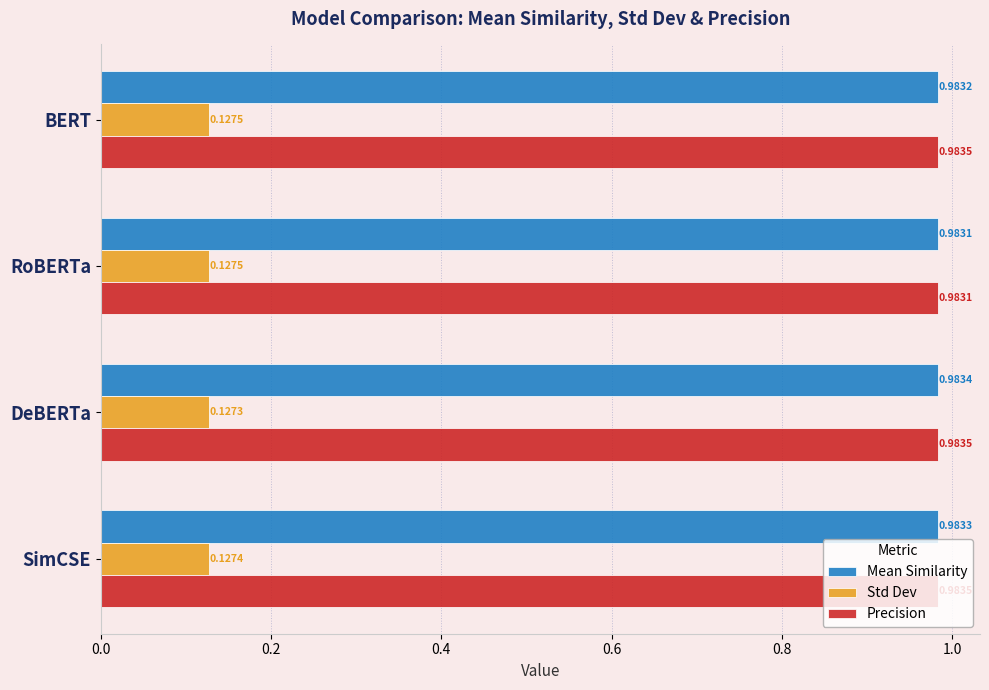

Which series has the widest spread of values?

Precision